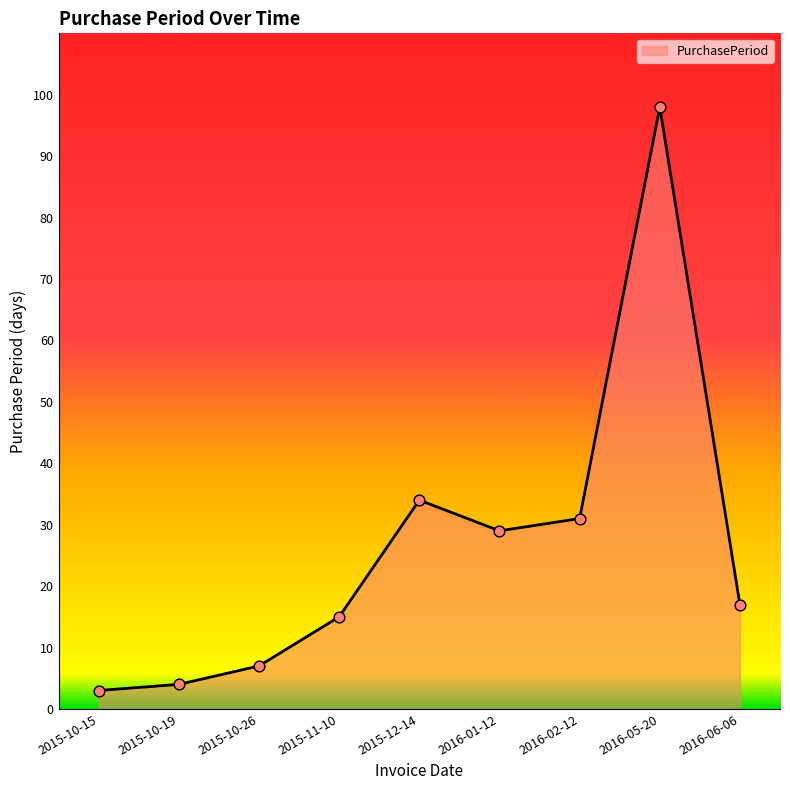

What is the ratio of the value at 2016-05-20 to the value at 2016-06-06?

5.8